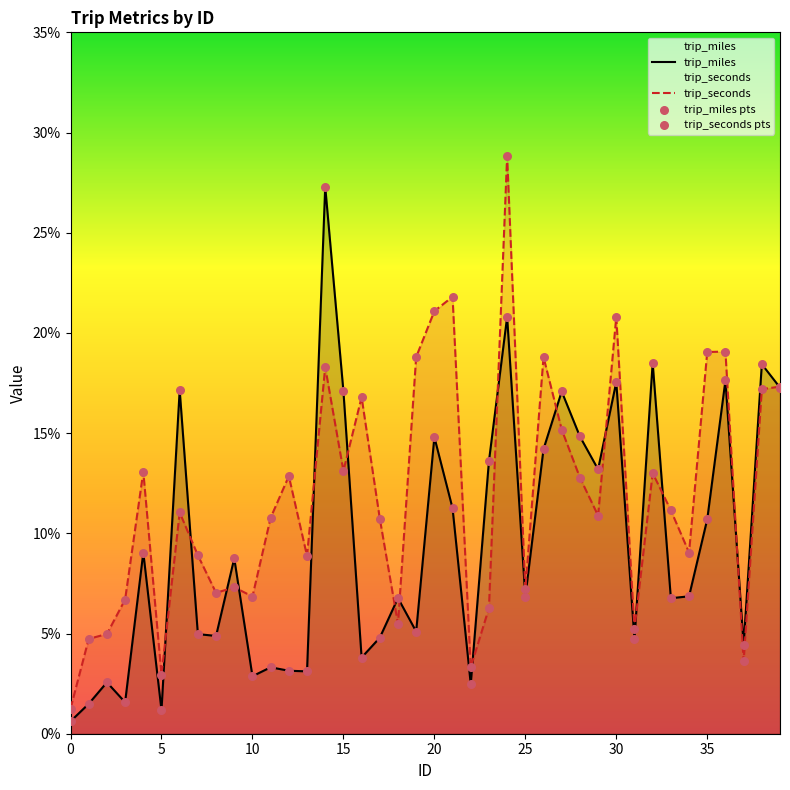

Is the value of trip_seconds at 38 greater than the value of trip_miles at 13?

Yes